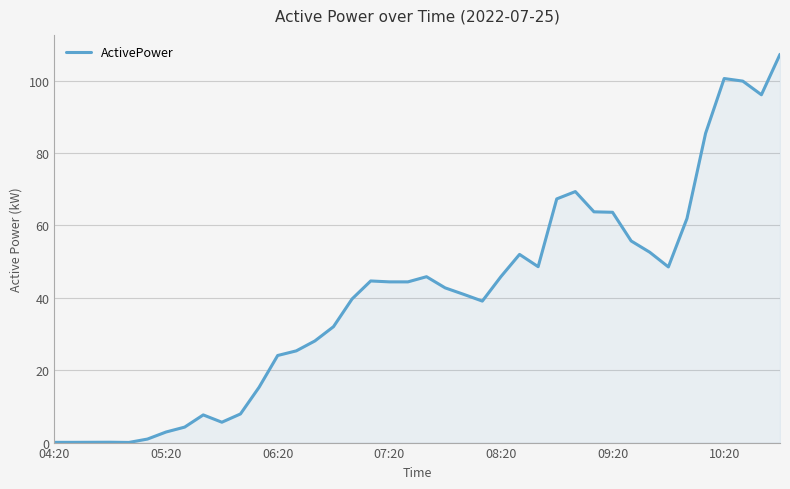

What is the average value?

40.4